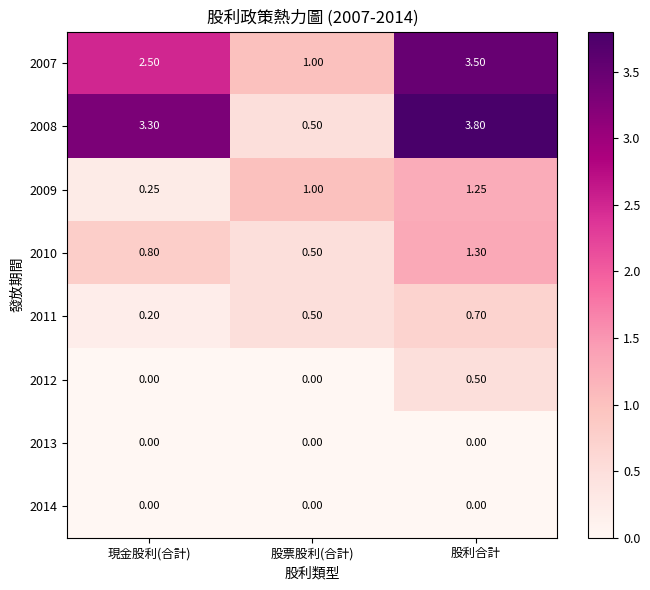

Where is 2007 nearest to the value 2?

現金股利(合計)